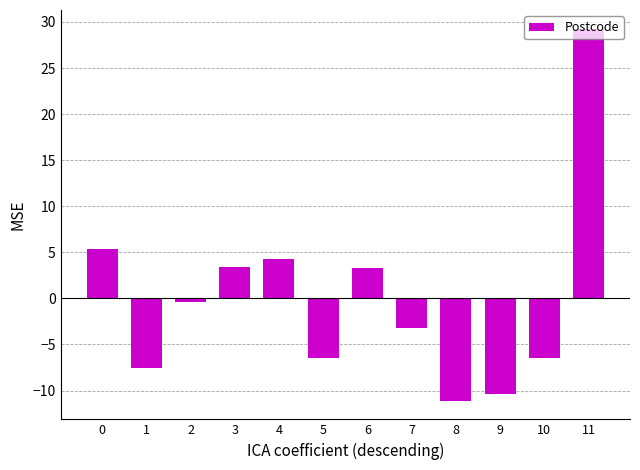

Between 1 and 8, which is larger?

1